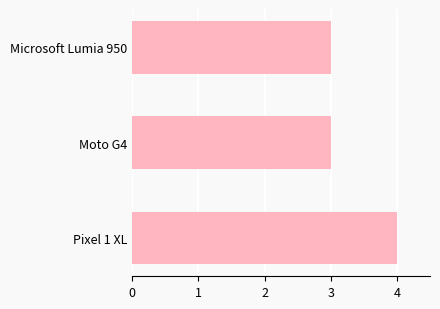

What is the ratio of the value at Pixel 1 XL to the value at Moto G4?

1.3